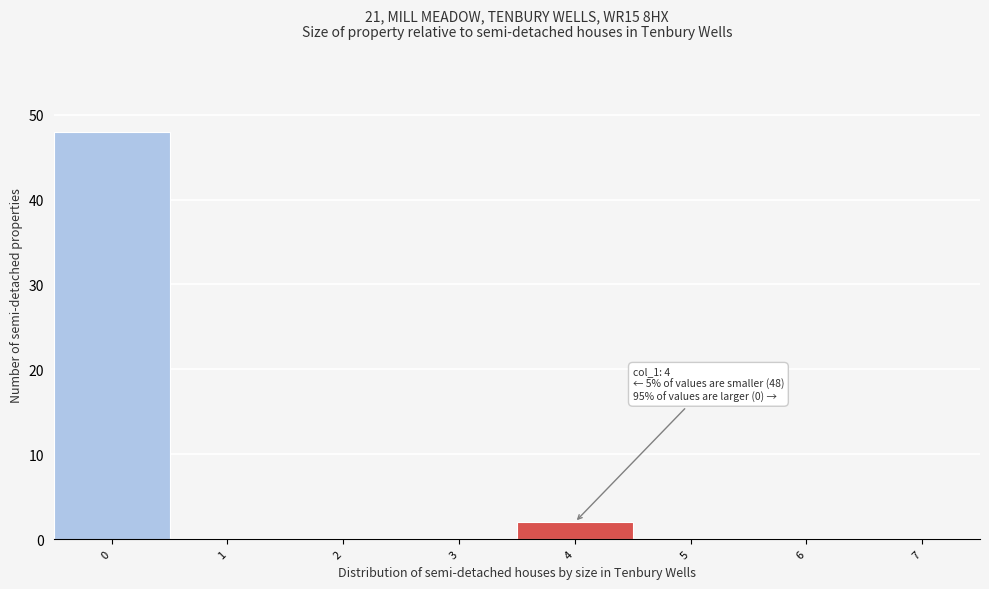

Reading left to right, transcribe all the data shown in this chart.

0=48	1=0	2=0	3=0	4=2	5=0	6=0	7=0